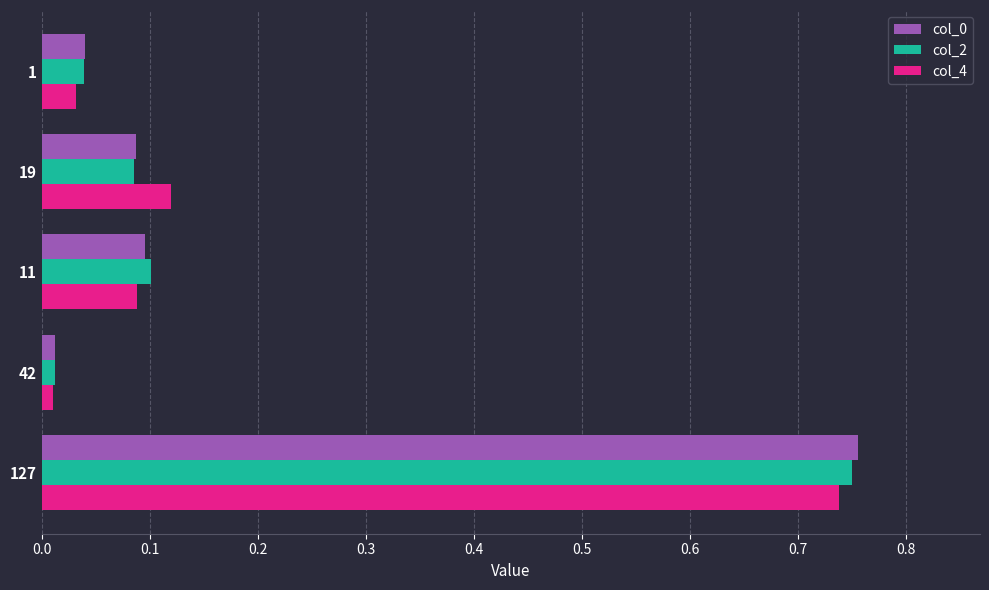

Is the value of col_4 at 42 greater than the value of col_2 at 127?

No